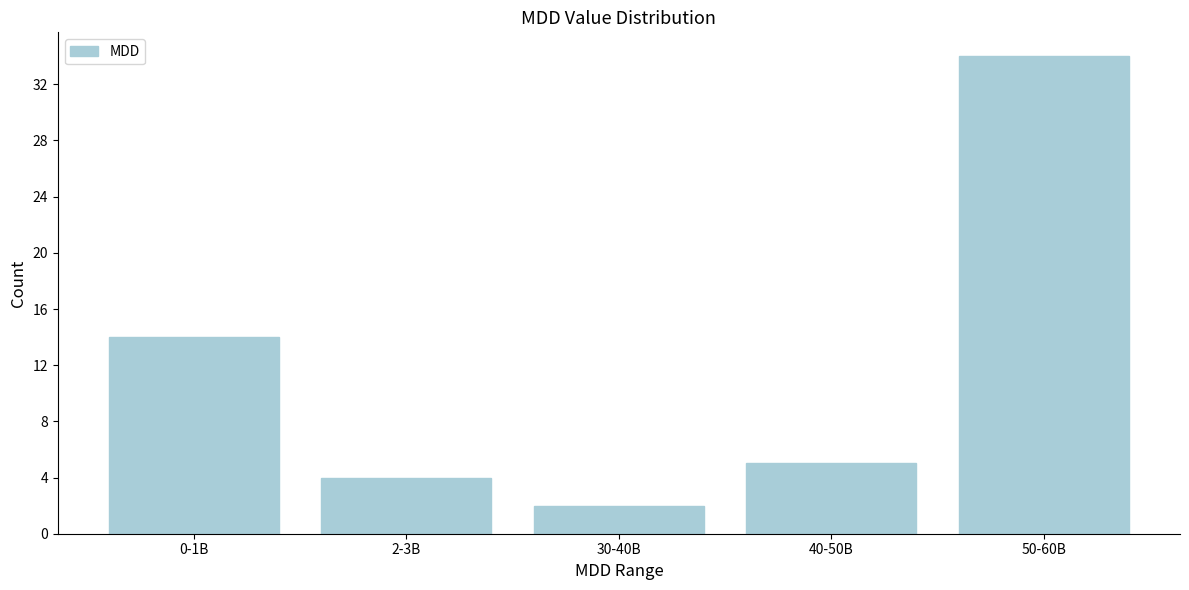

Reading left to right, extract all data points from this chart.

14	4	2	5	34